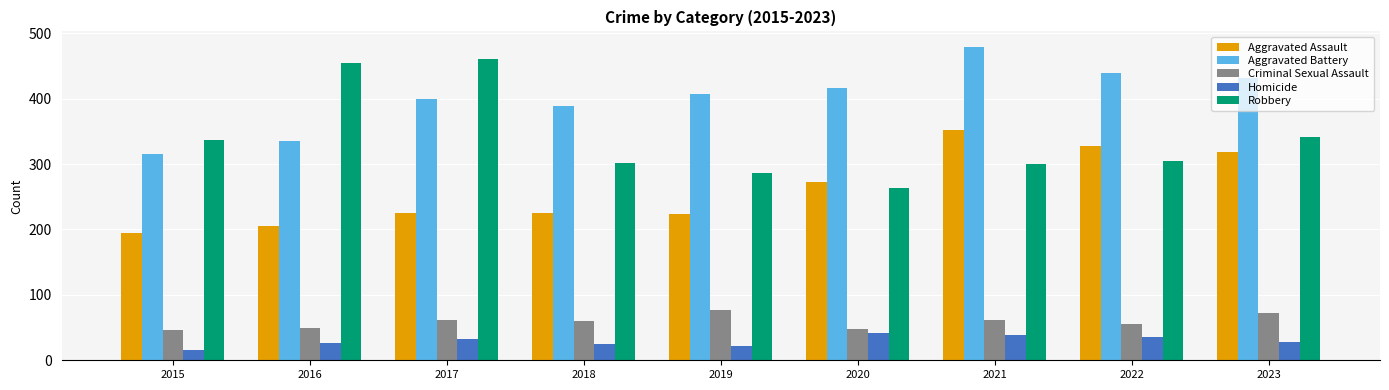

The Homicide series shows 33 at 2017. True or false?

True